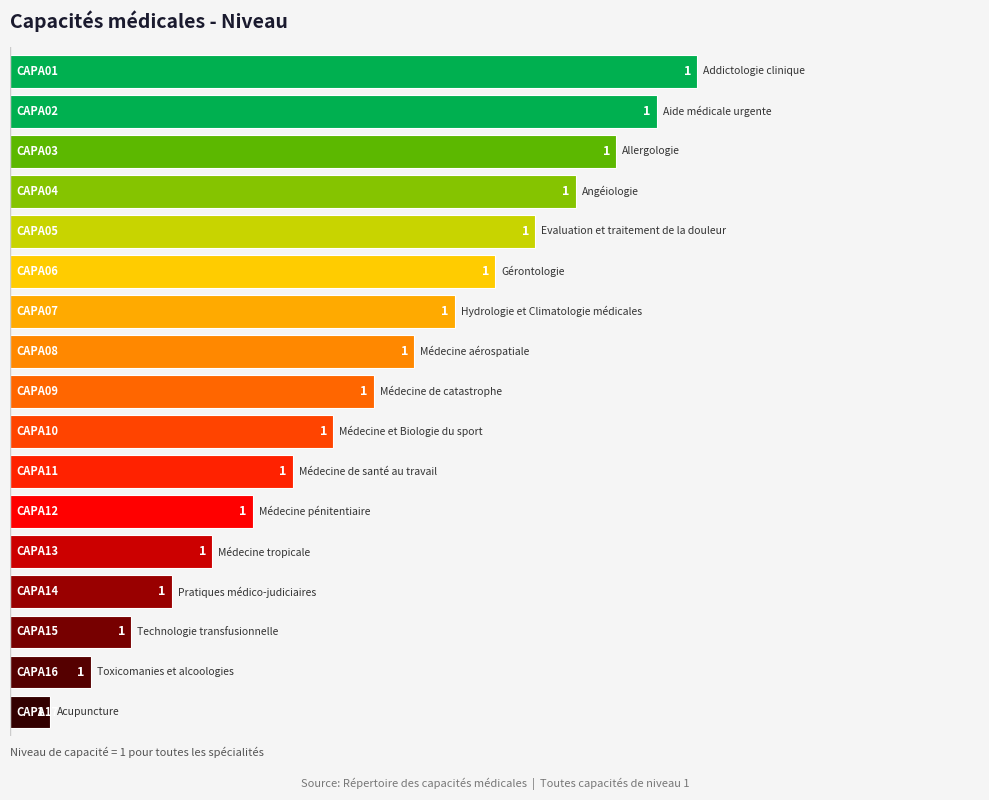

What is the sum of all values?

153